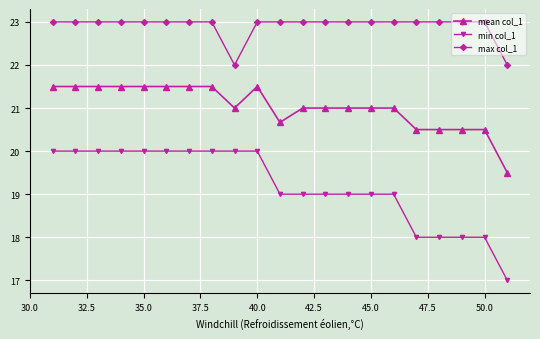

What is the maximum value shown in the chart?

23.0